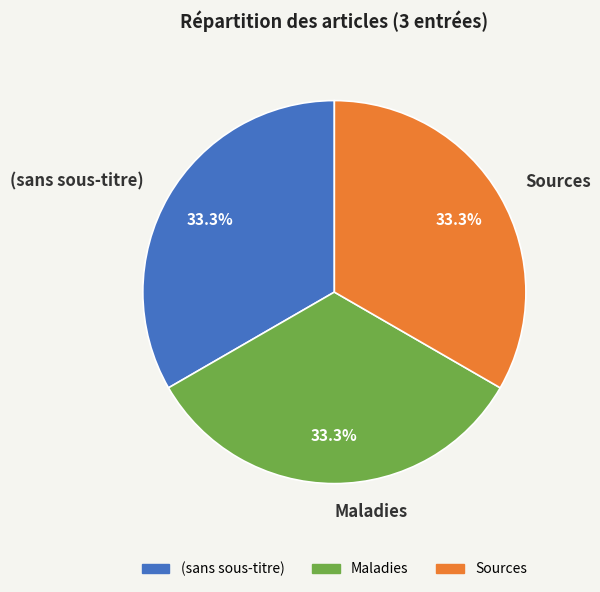

How many slices are in this pie chart?

3